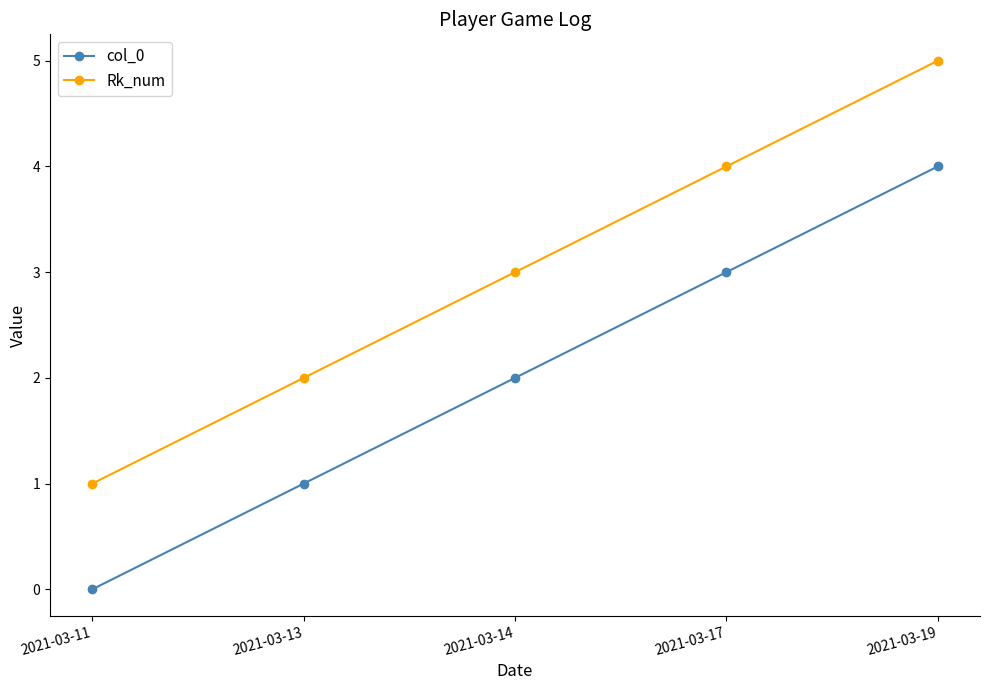

What is the value of the col_0 point at the 4th from the left?

3